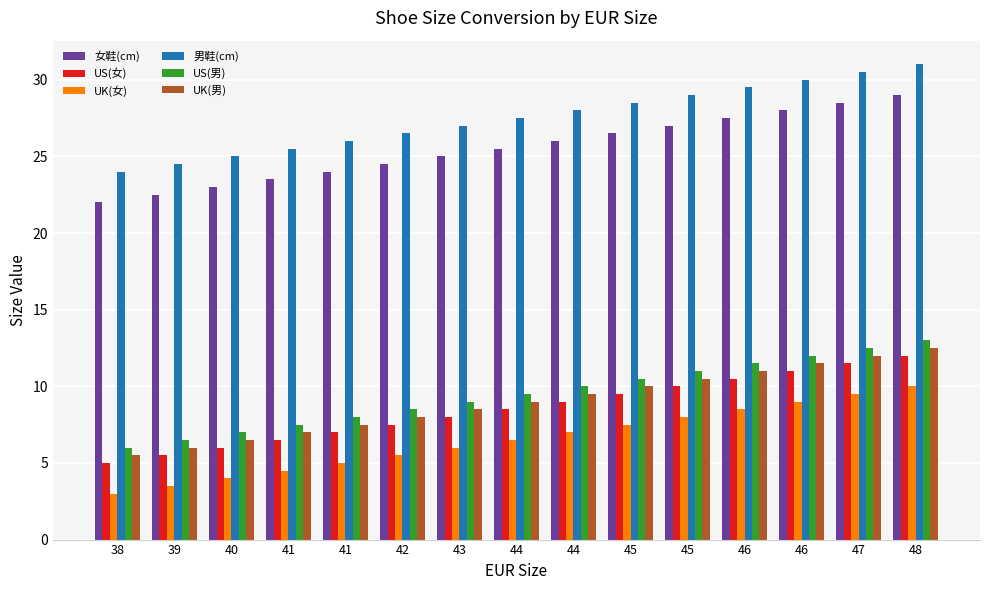

At which label is US(女) closest to 8?

43